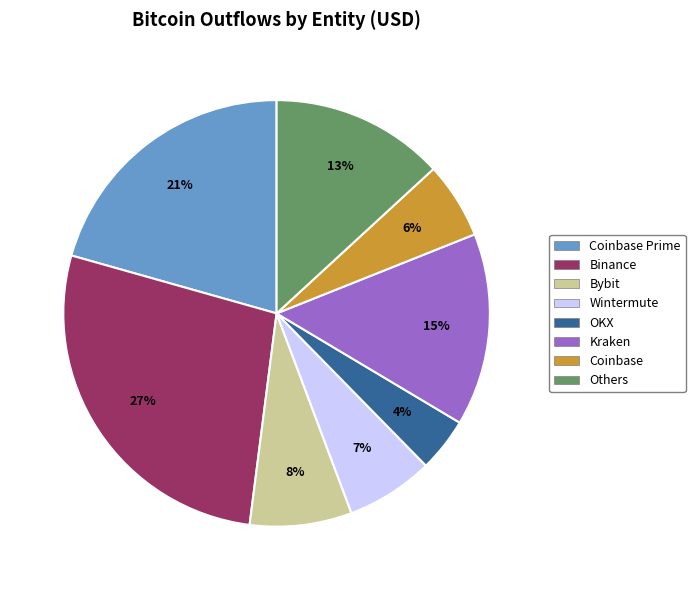

To the nearest percent, what is the difference between the largest and smallest slice percentages?

23%